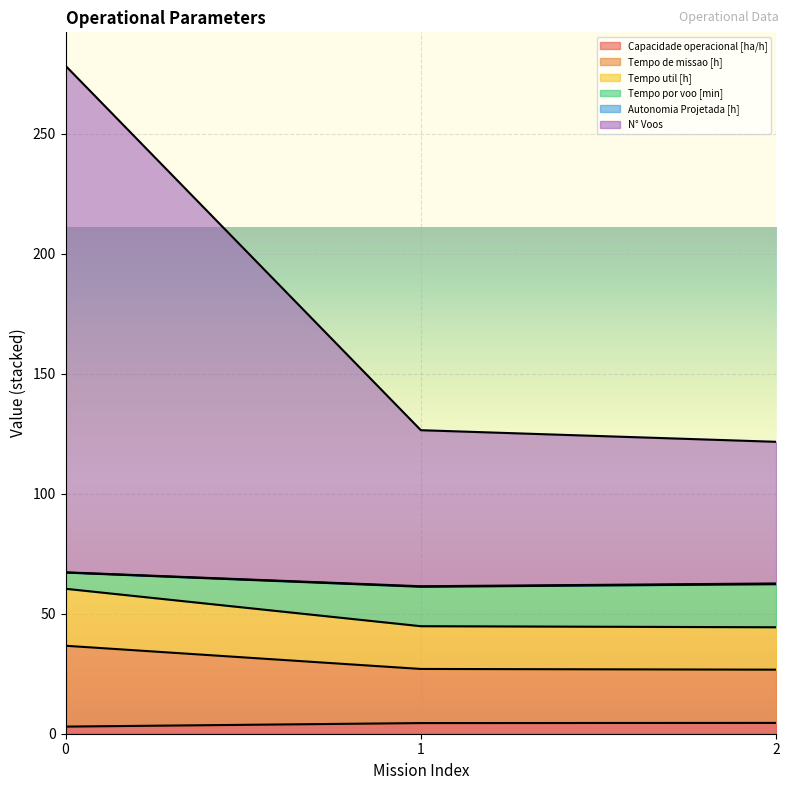

How many lines are shown in the chart?

6